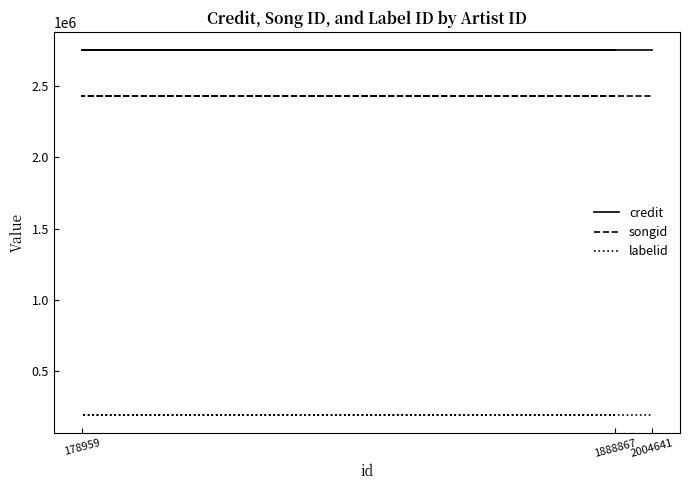

Which category has the lowest value across all series?

1888867